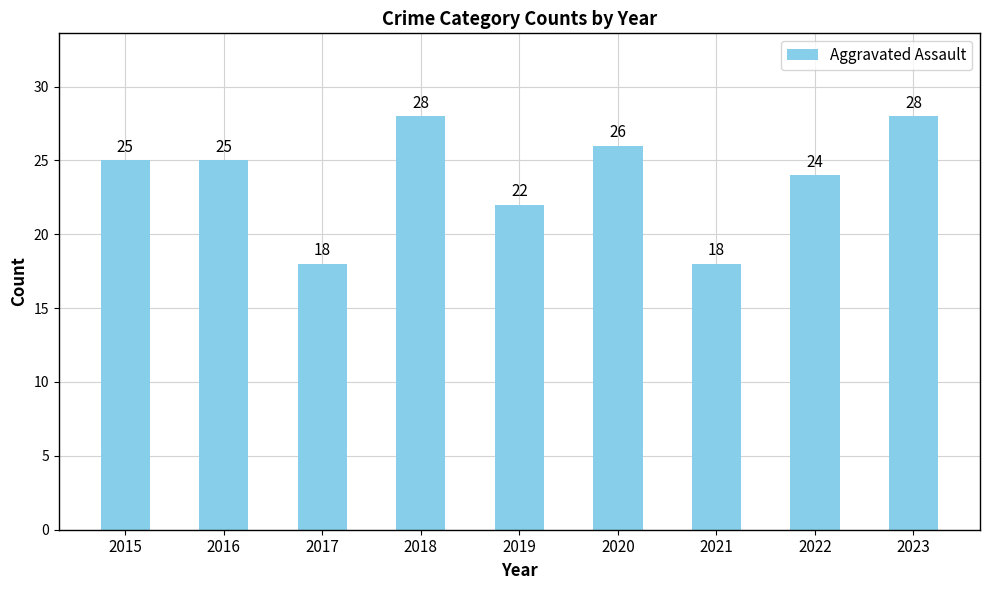

What is the maximum value shown in the chart?

28